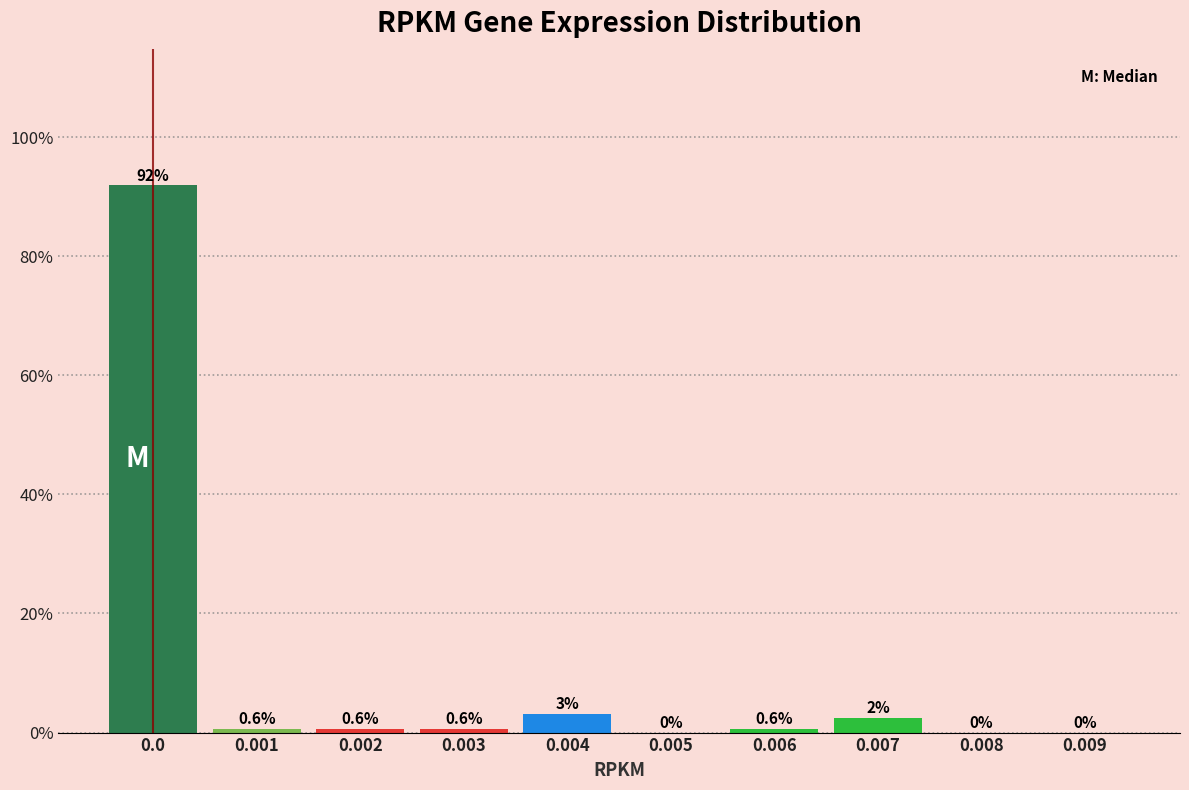

Where is the data nearest to the value 45?

0.004